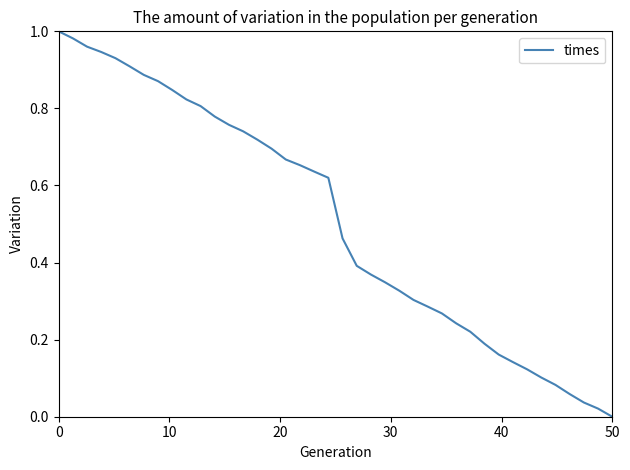

Does the chart have visible grid lines?

No